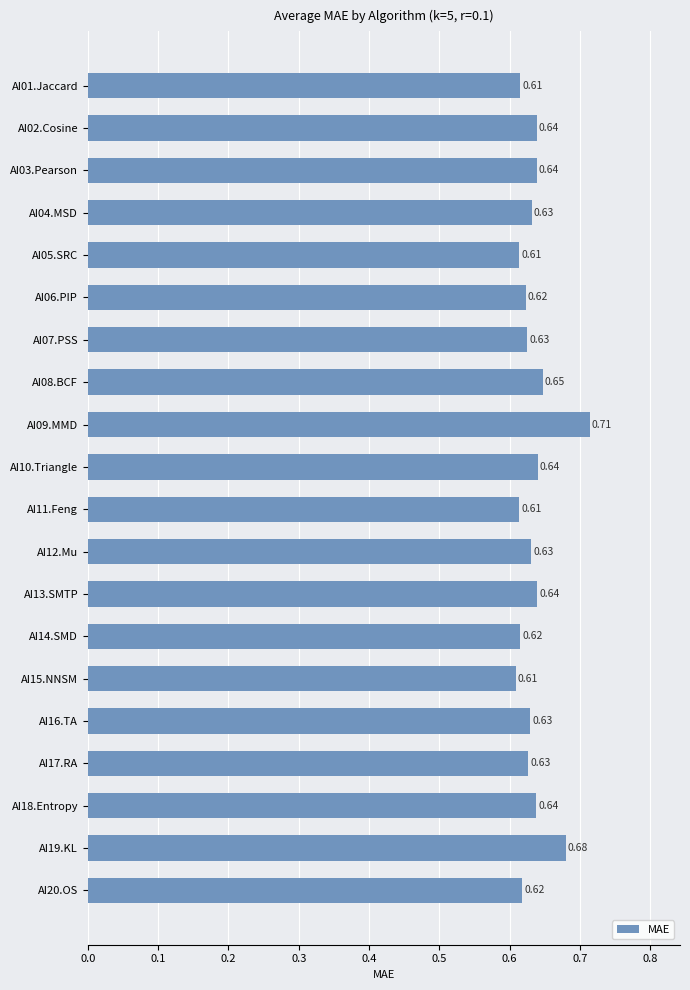

Which has a higher value, AI19.KL or AI09.MMD?

AI09.MMD